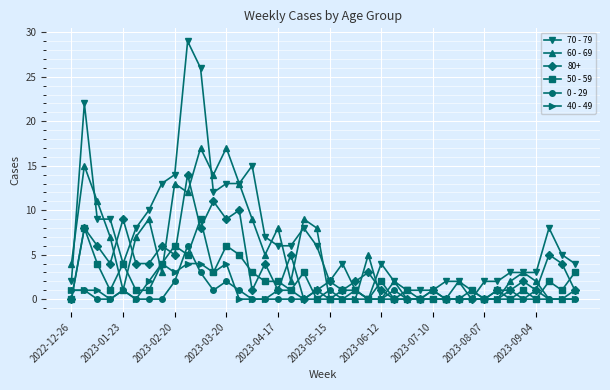

What is the greatest value displayed?

29